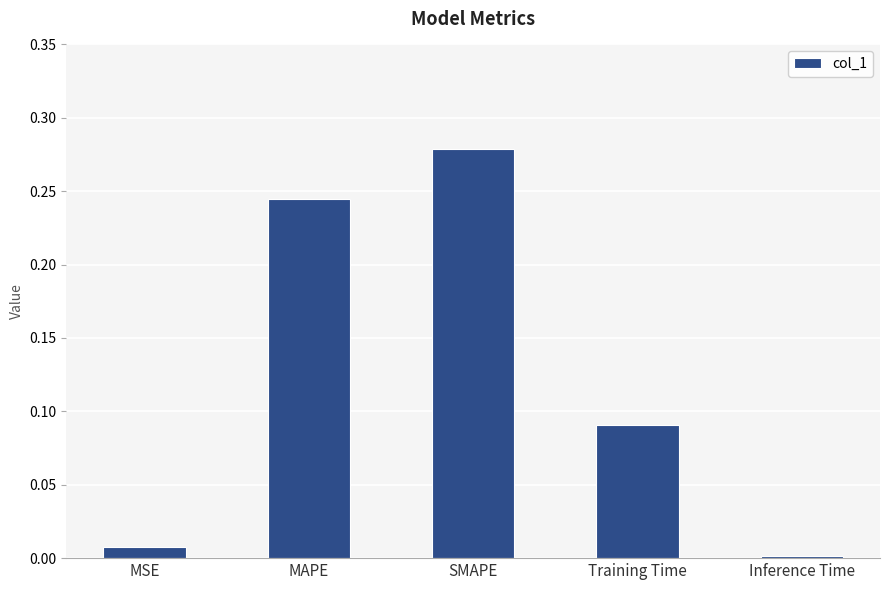

What is the sum of all values?

0.6